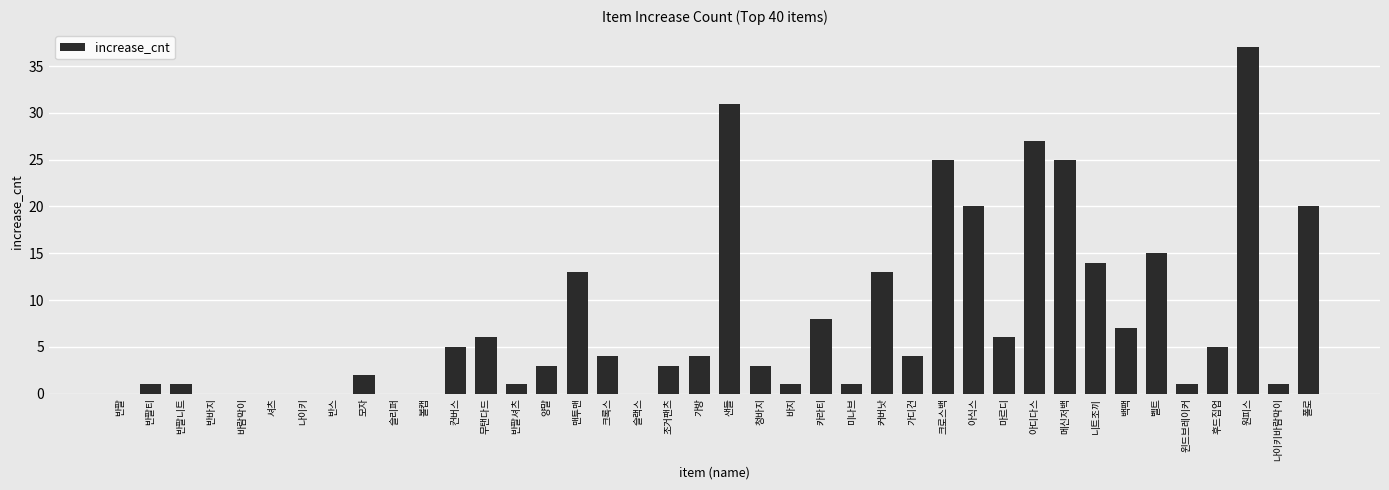

At which category does the chart reach its peak across all series?

원피스